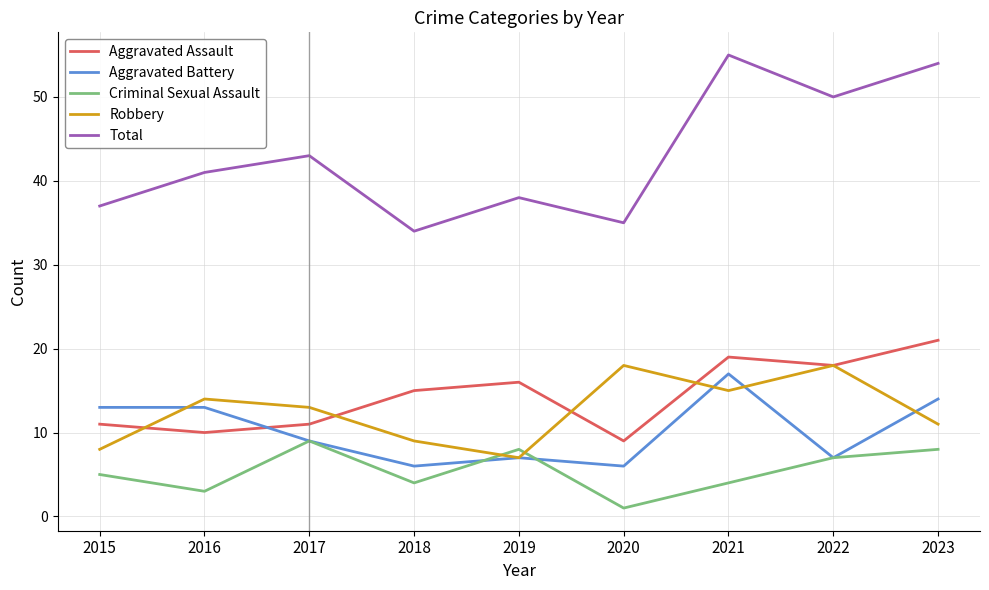

At which category does Total reach its first local peak?

2017